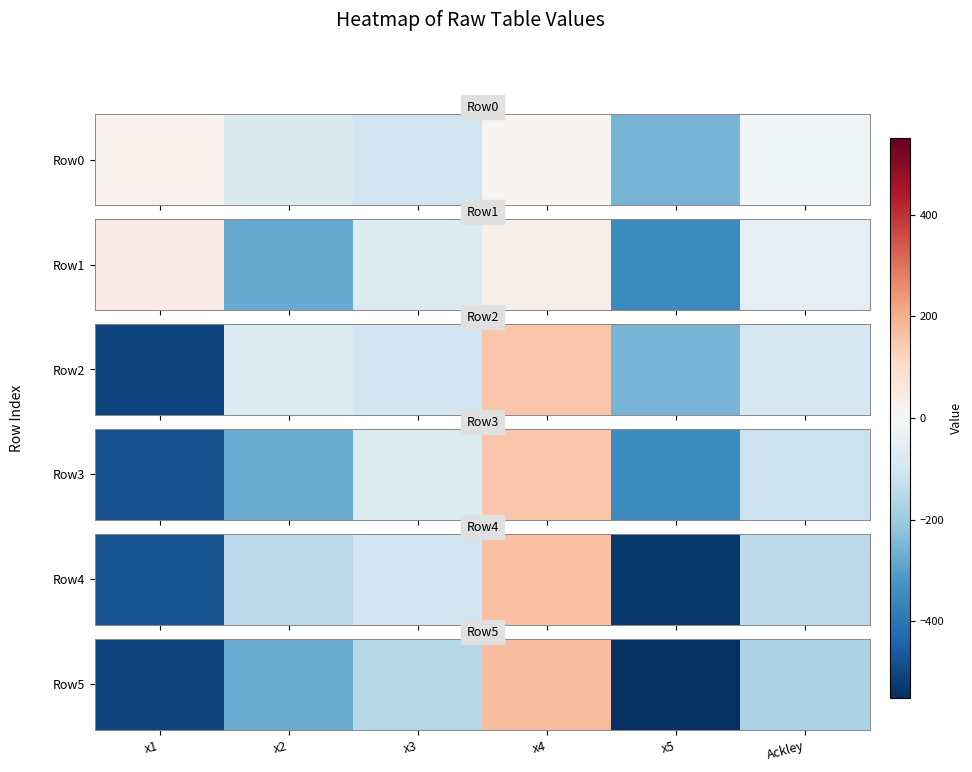

How many data points are less than -172?

4